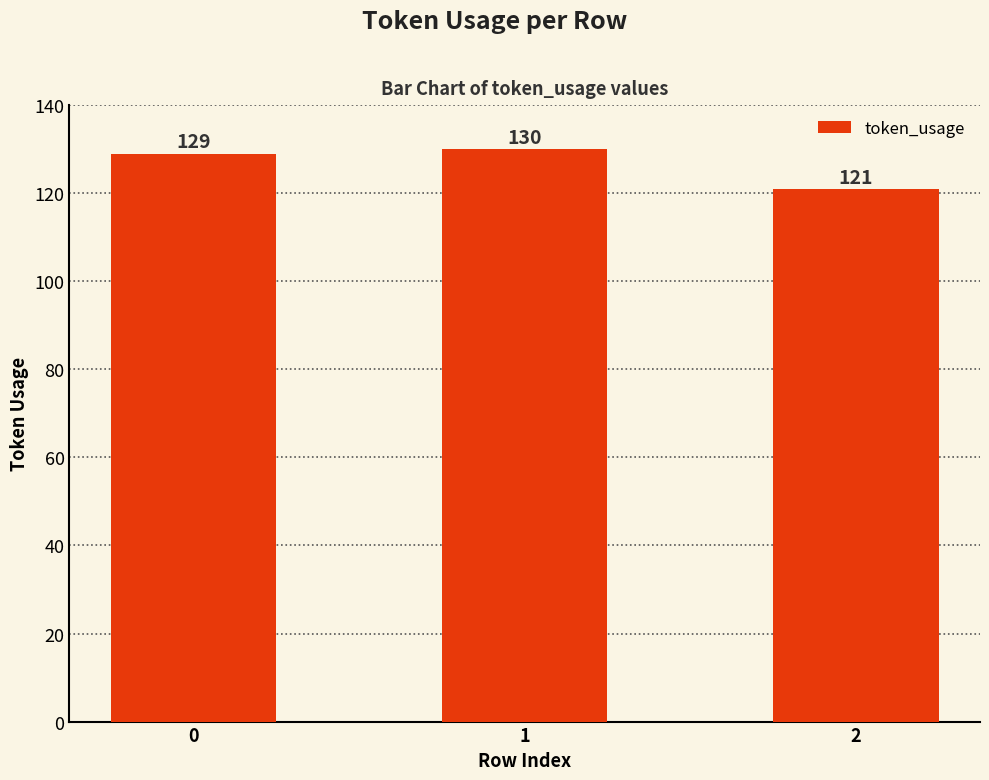

The chart shows a value of 213 at 1. True or false?

False